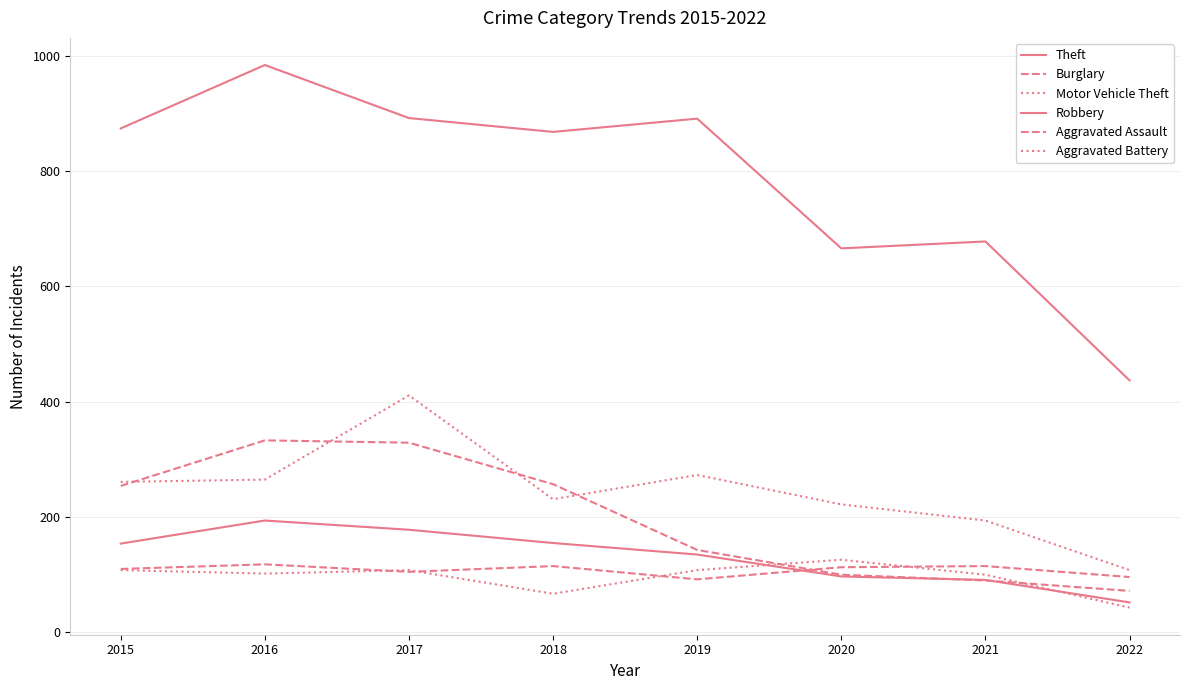

Is it true that Burglary equals 342 at 2018?

False